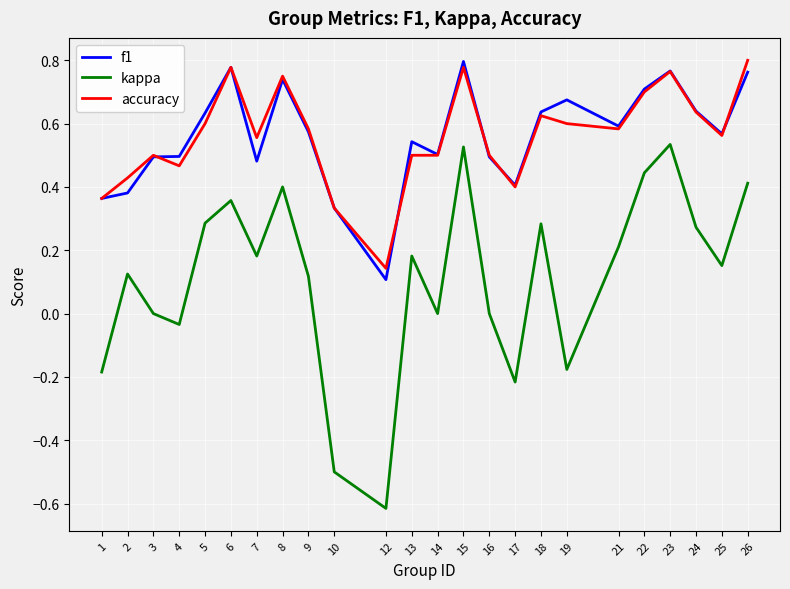

True or false: kappa and accuracy cross at least once.

False